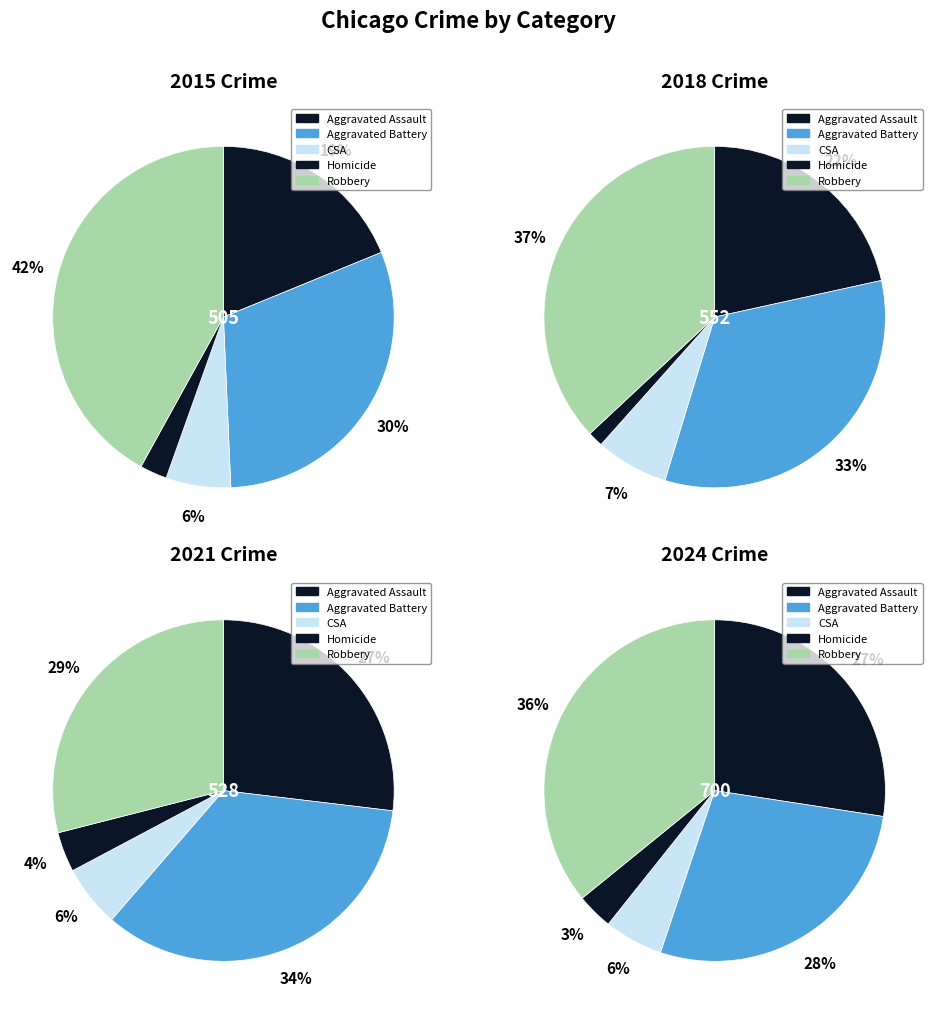

To the nearest percent, what is the difference between the Aggravated Battery and Robbery slice percentages?

8%